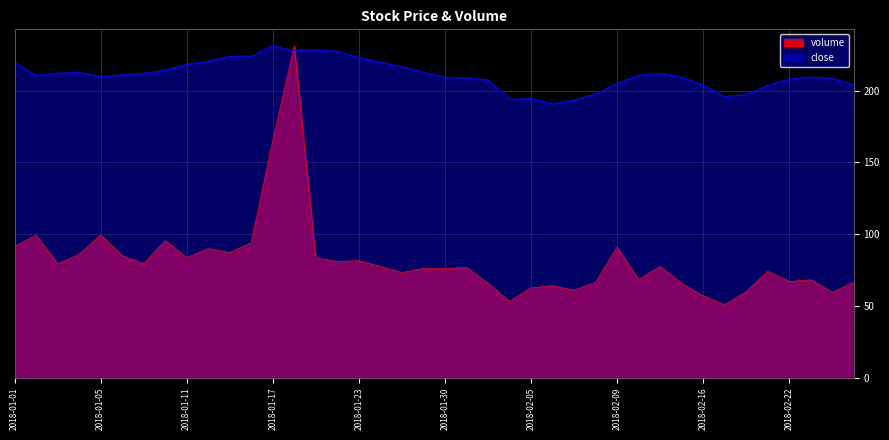

What is the spread (max minus min) of values at 2018-01-02?

111.3